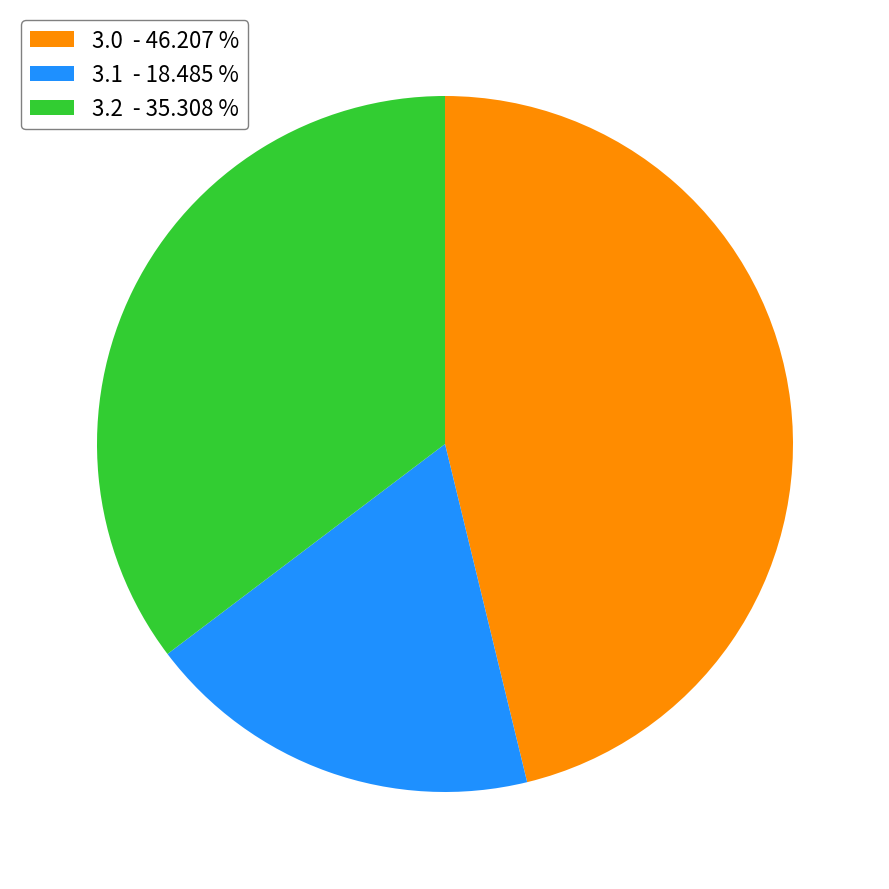

Rank the categories by value from lowest to highest.

3.1 - 18.485 %, 3.2 - 35.308 %, 3.0 - 46.207 %